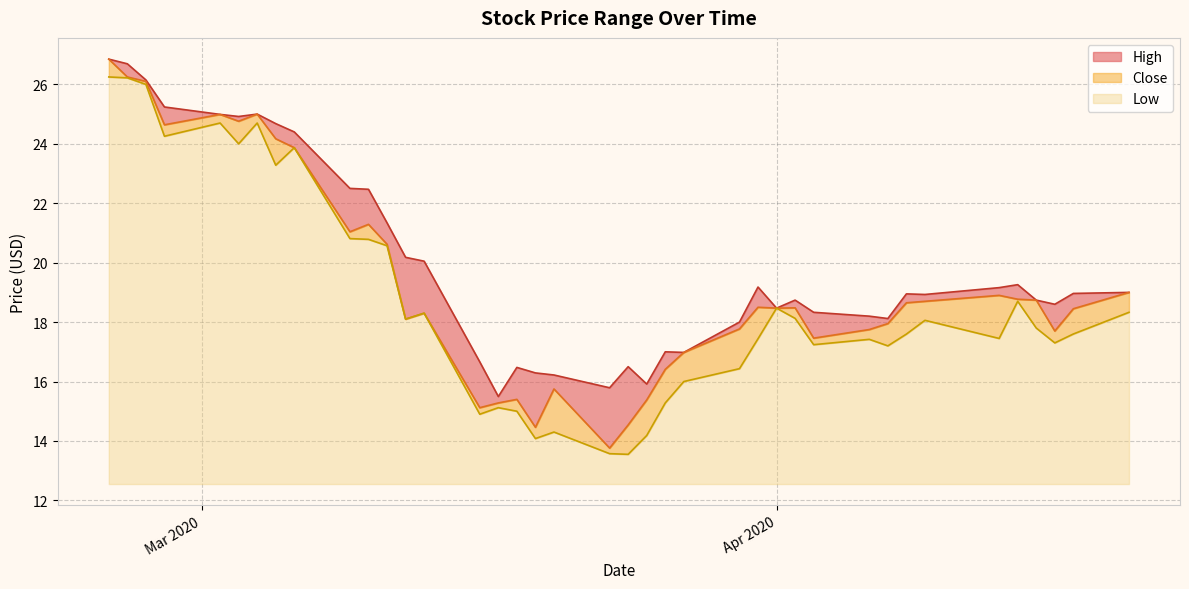

What is the maximum value for Low?

13.7